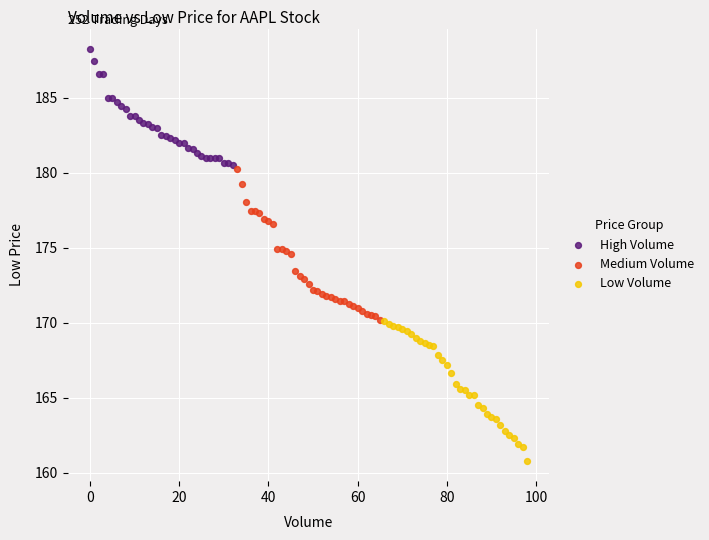

Which series reaches the minimum Y coordinate?

Low Volume